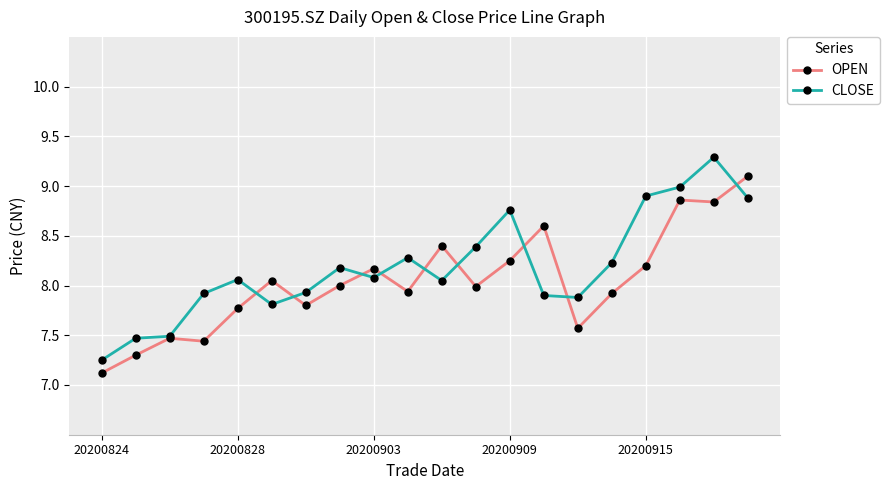

What is the smallest value displayed?

7.1